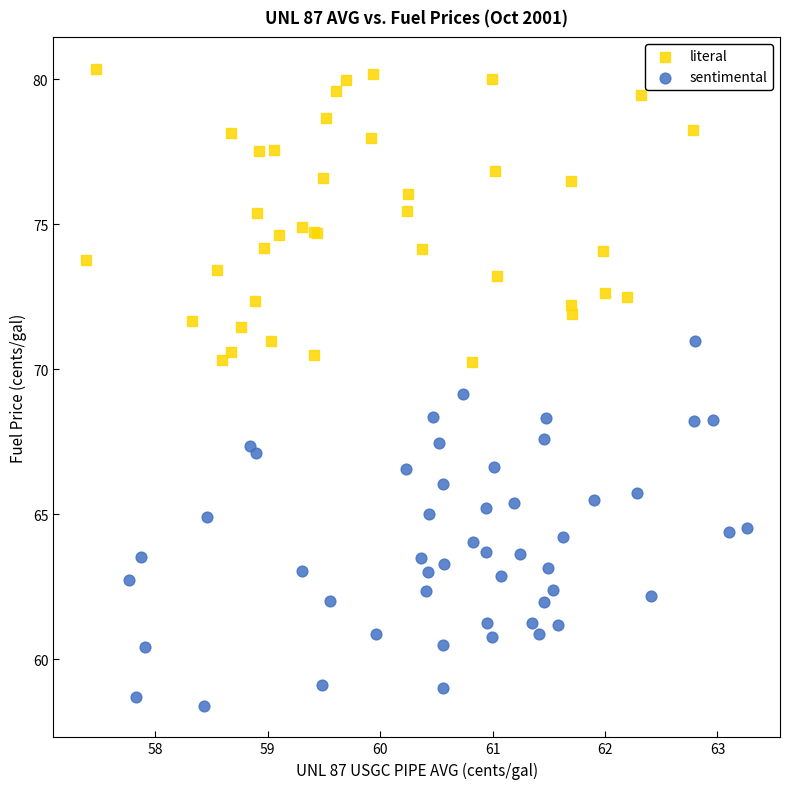

Which series has the largest Y range (max minus min)?

sentimental